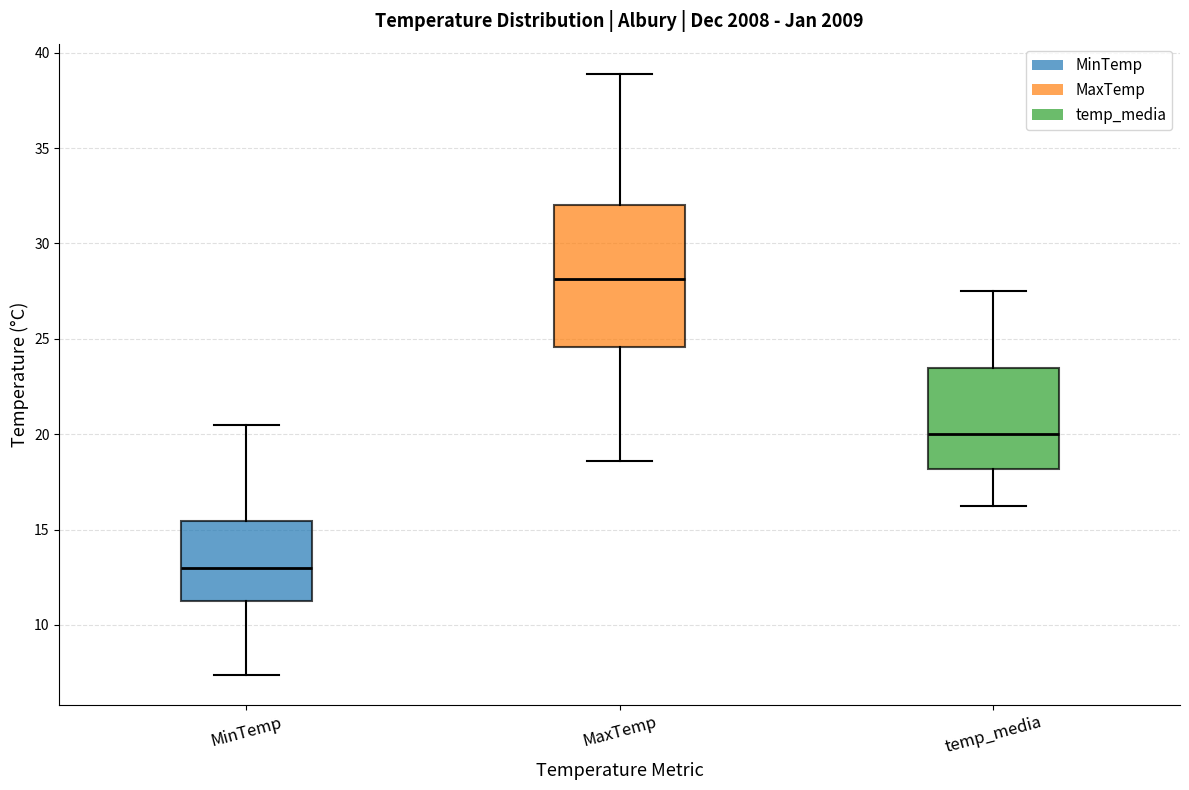

Where is the lower edge of the box for MaxTemp on the y-axis? The values are not printed on the chart, so give them approximately, as read against the axis.

24.5